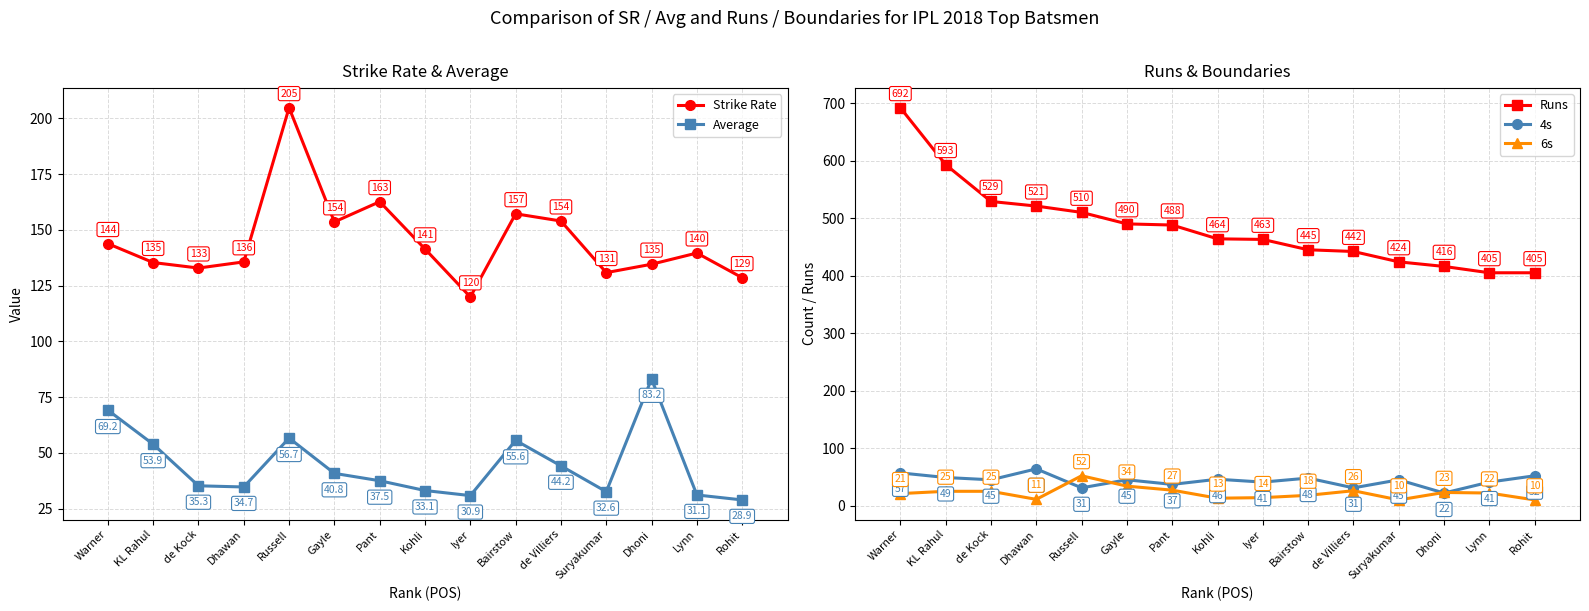

The Strike Rate series shows 135.4 at KL Rahul. True or false?

True